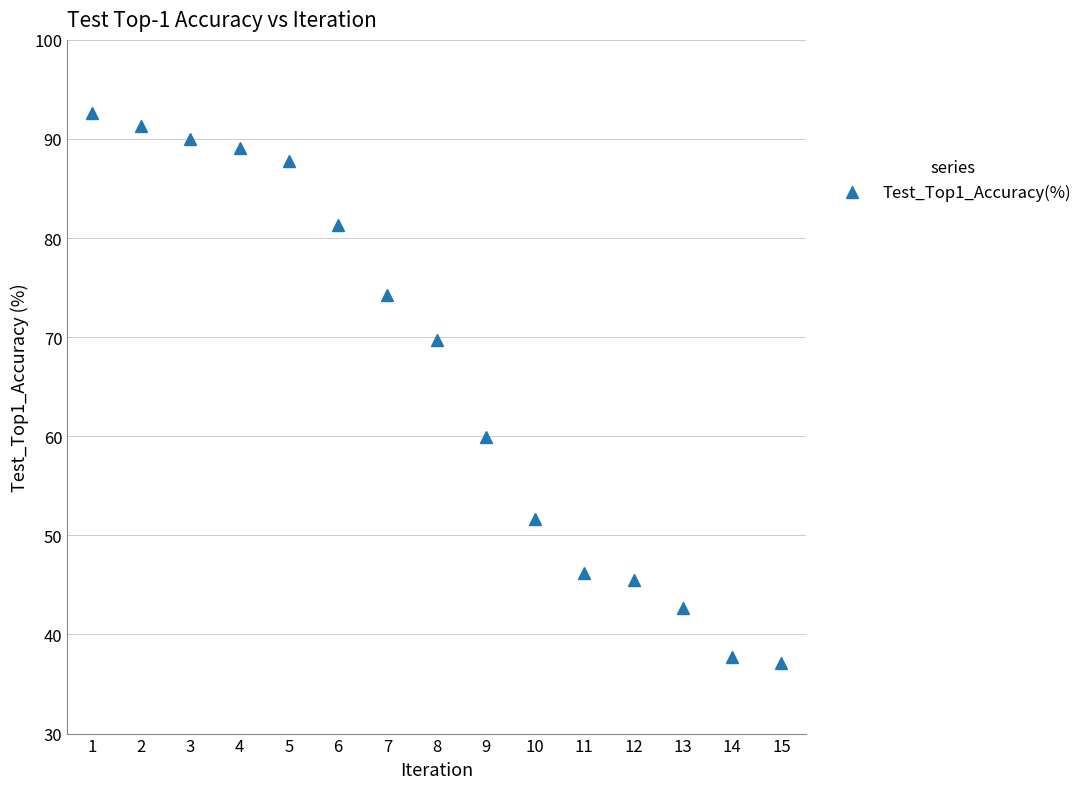

List the labels in order of value, largest first.

1, 2, 3, 4, 5, 6, 7, 8, 9, 10, 11, 12, 13, 14, 15